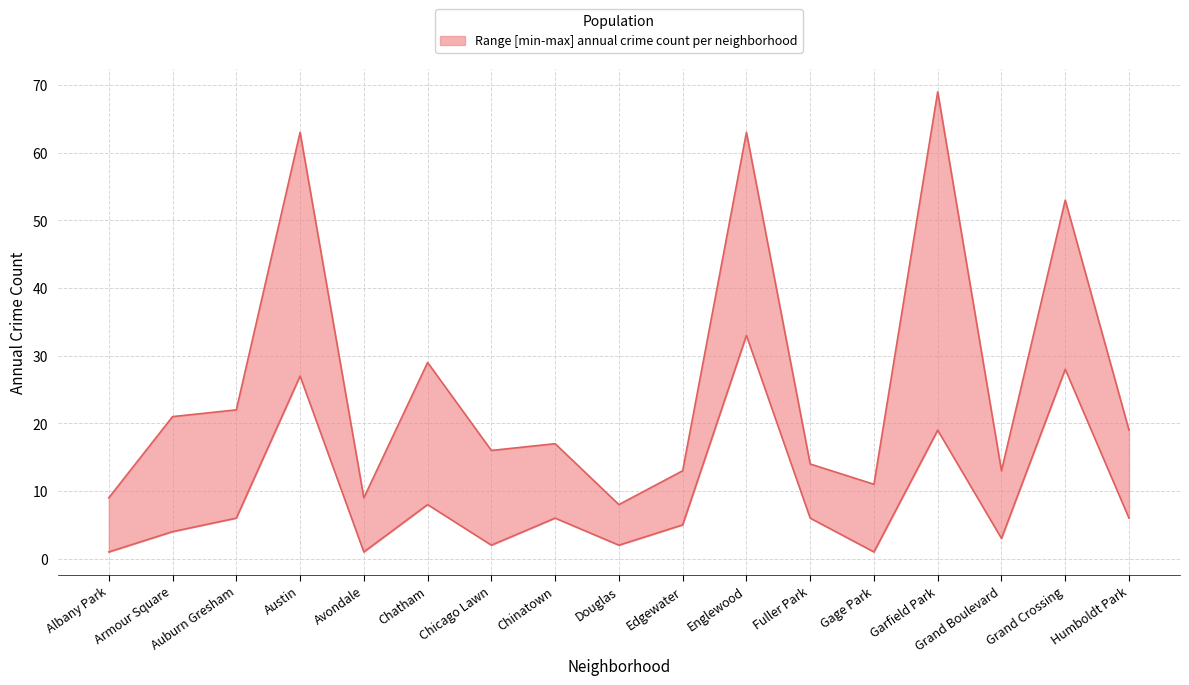

What is the approximate value of upper at Austin?

63